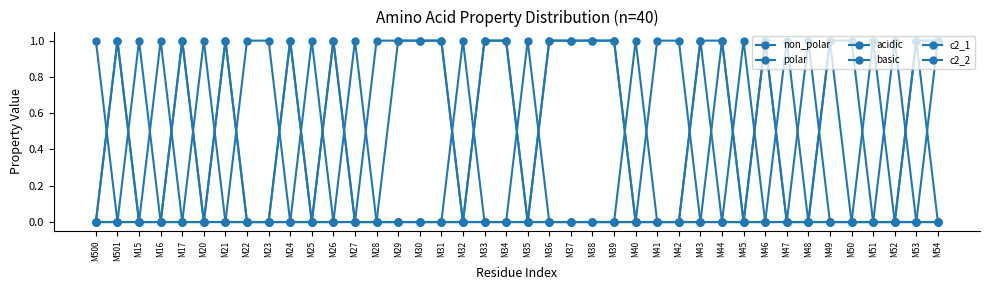

True or false: c2_2 and non_polar intersect in this chart.

False